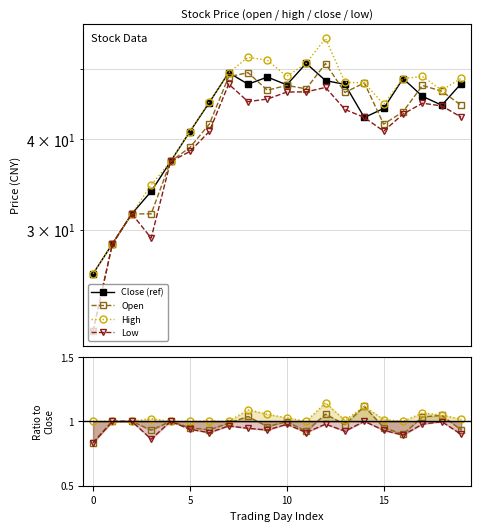

Is it true that Open equals 1.5 at 5?

False